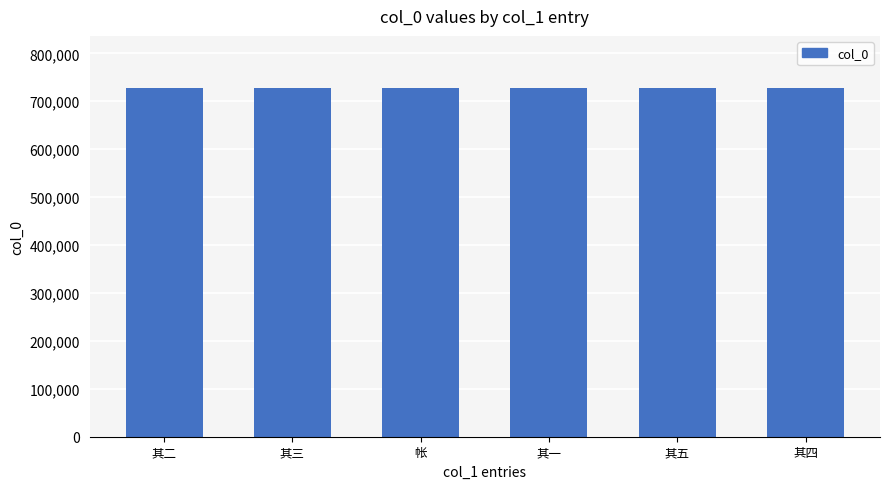

Read the value at 其五, to the nearest 10.

726930